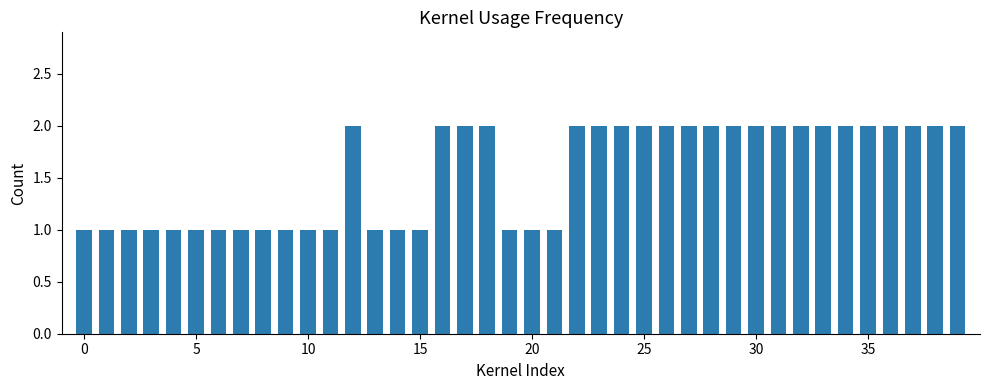

What is the value of the 30th bar from the left?

2